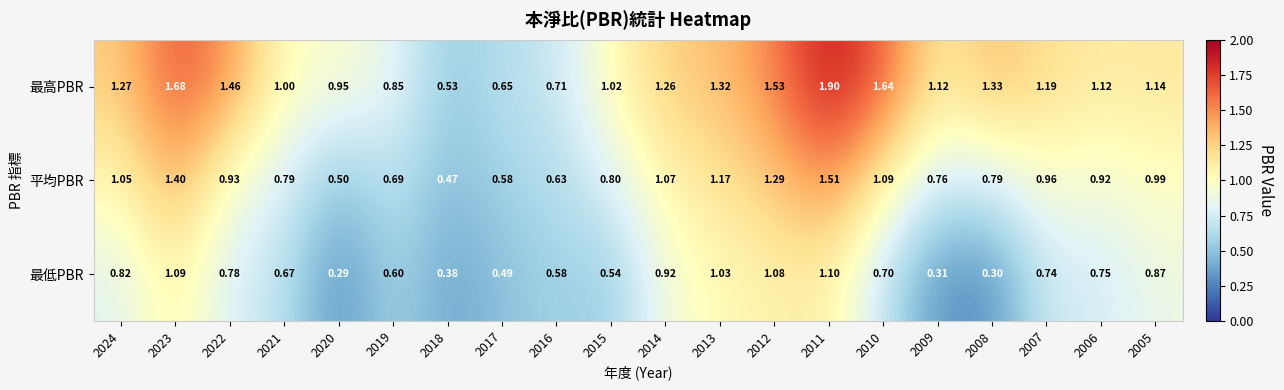

Between 2017 and 2010, which series saw the biggest shift?

最高PBR